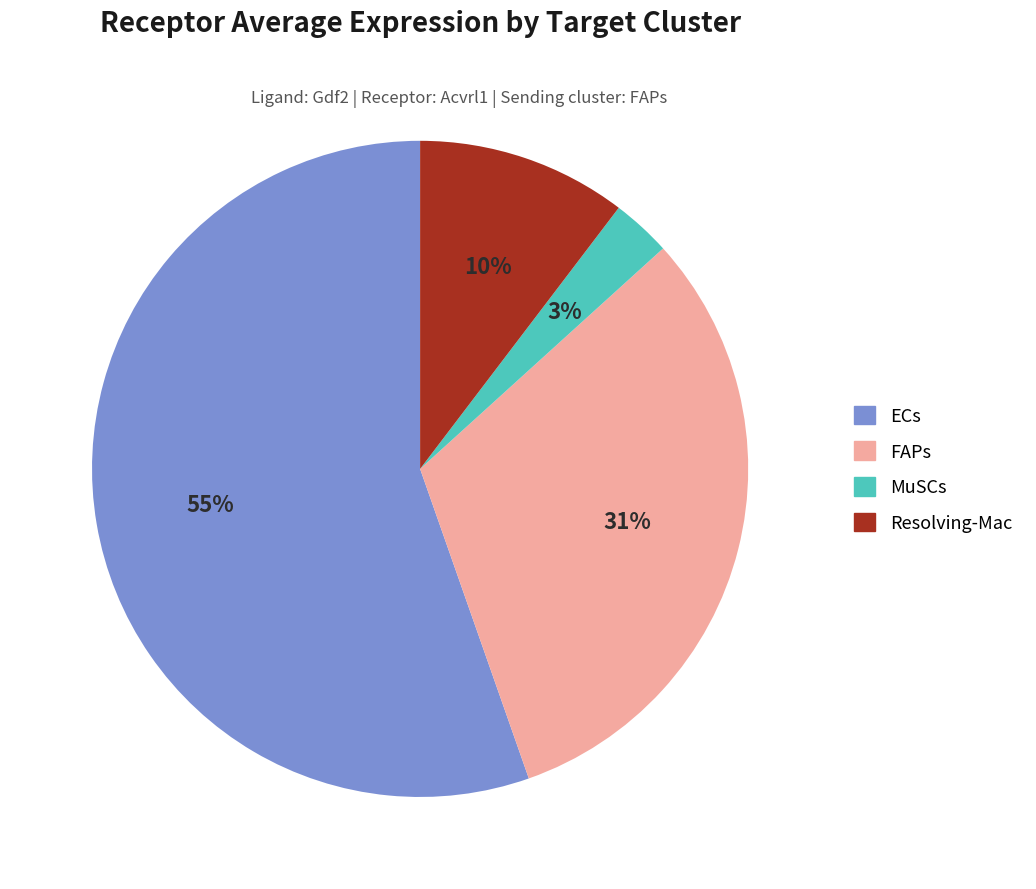

Is it true that MuSCs is 3% of the pie?

True